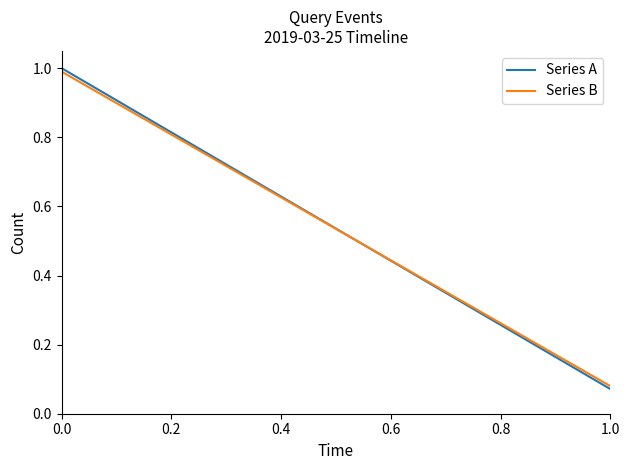

What is the maximum value for Series B?

1.0